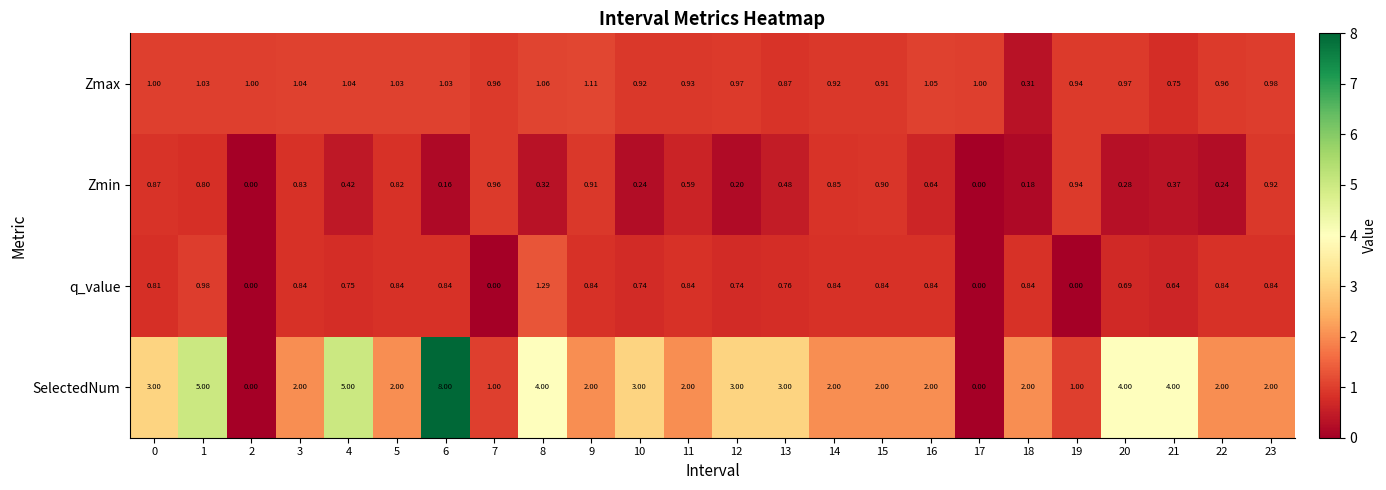

Which series has the largest total across all categories?

SelectedNum